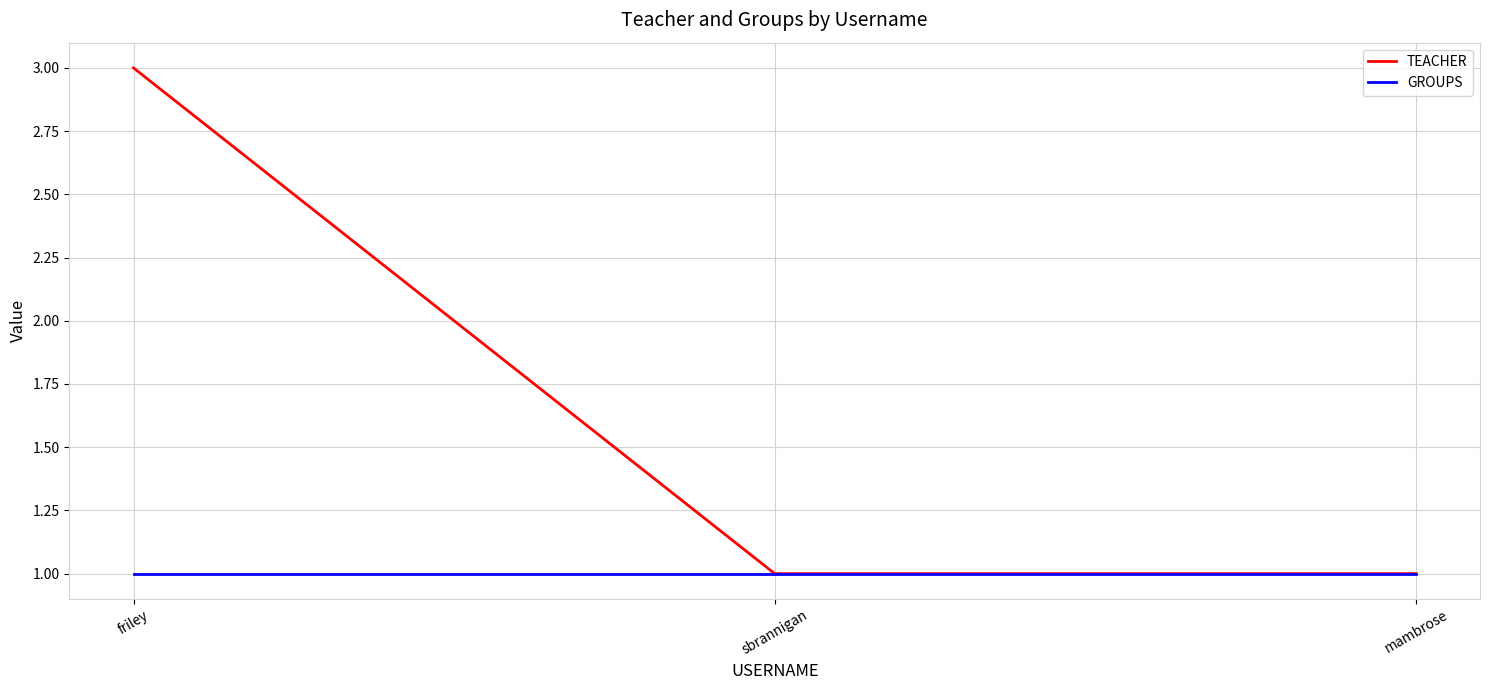

Reading left to right, what are all the values shown in this chart?

TEACHER: friley=3	sbrannigan=1	mambrose=1
GROUPS: friley=1	sbrannigan=1	mambrose=1